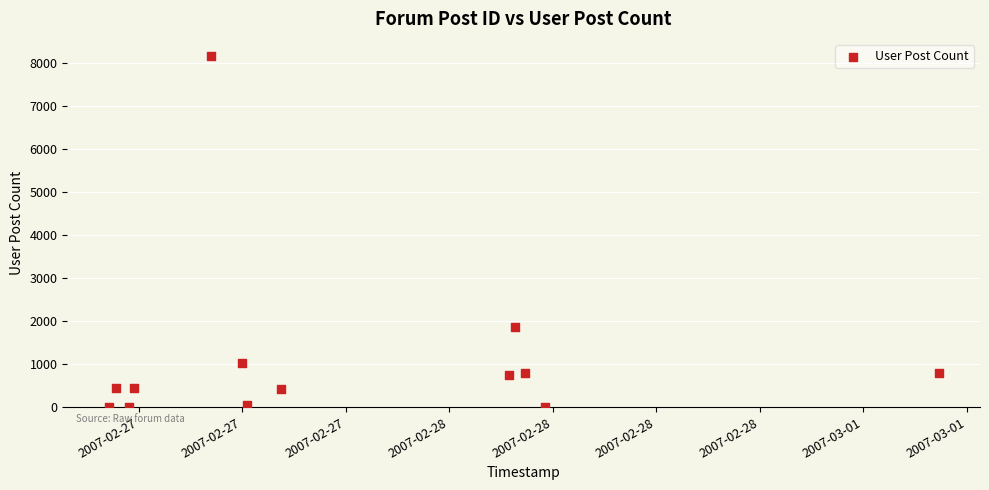

What Y value in the scatter plot is closest to 4085?

1857